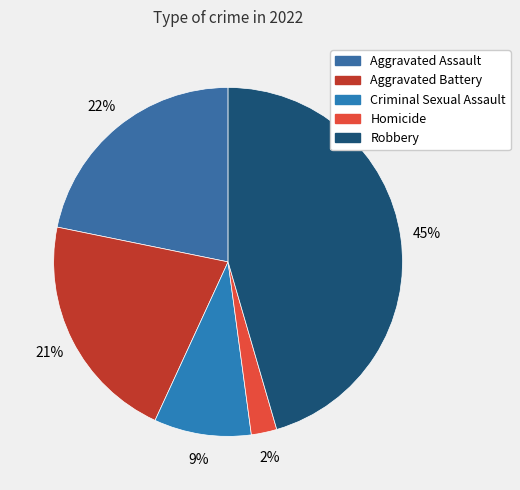

What is the ratio of the value at Aggravated Battery to the value at Robbery?

0.5